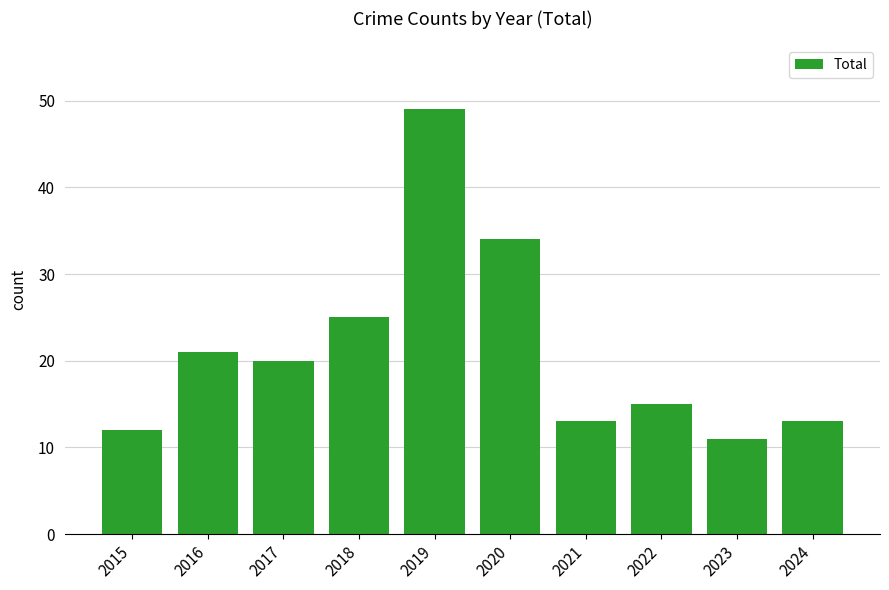

The chart shows a value of 12 at 2015. True or false?

True